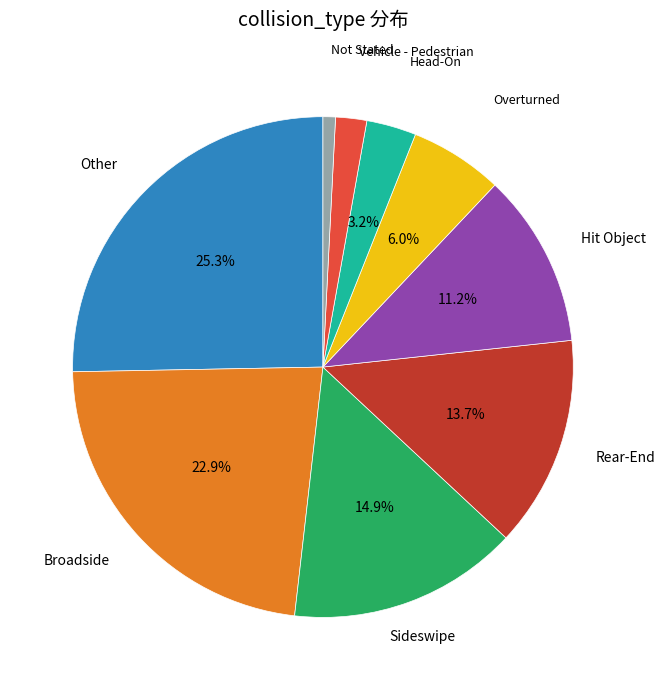

Approximately how many times larger is the value at Other compared to Head-On?

7.9